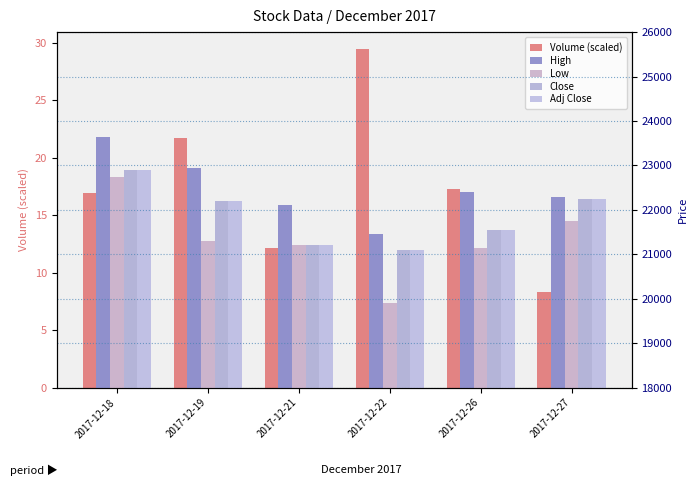

What are all the series names shown in the legend?

Volume (scaled), High, Low, Close, Adj Close